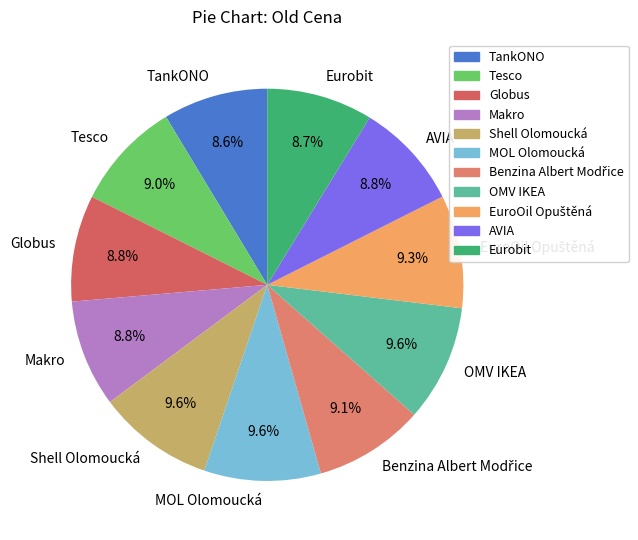

To the nearest percent, what is the average slice percentage?

9%